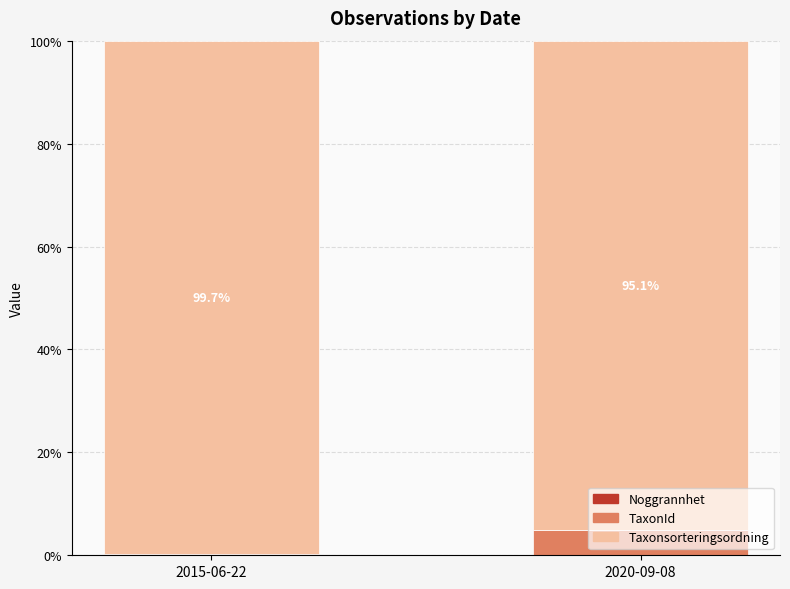

True or false: TaxonId has a value of 0.1 at 2015-06-22.

False